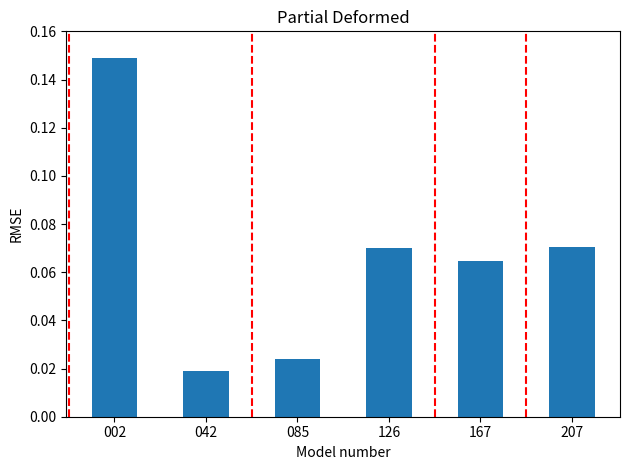

What is the sum of all values?

0.4